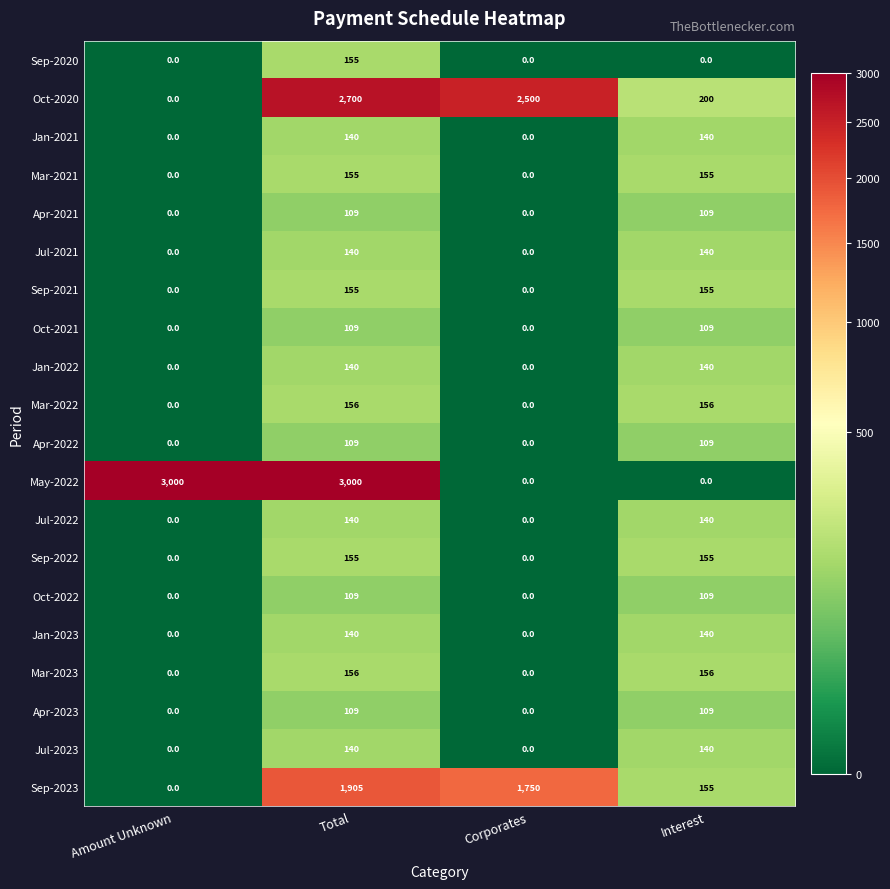

What is the difference between the maximum and minimum values in the Sep-2020 series?

155